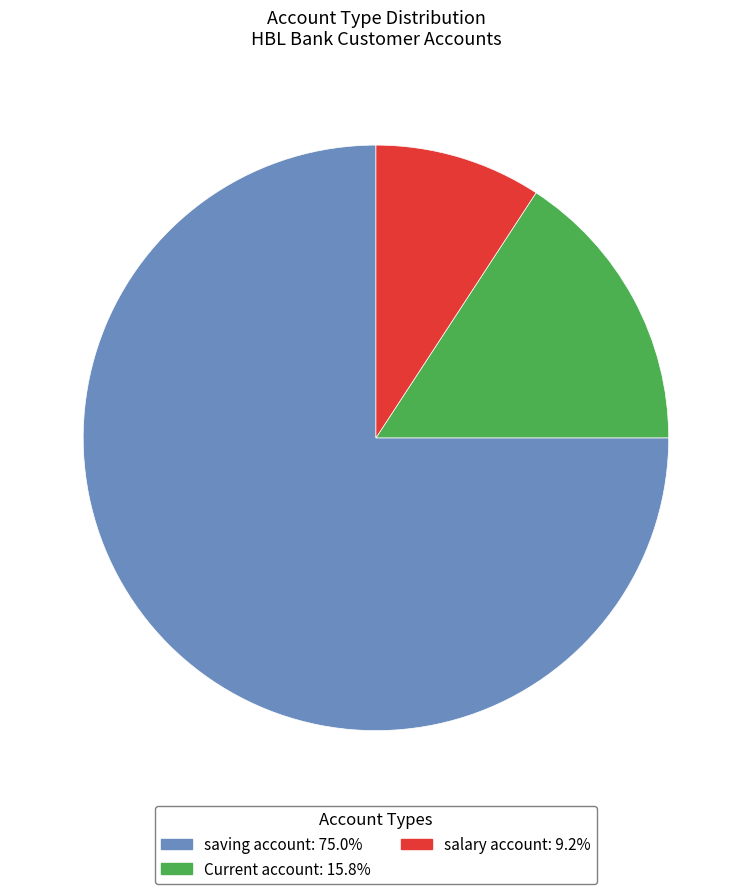

Does any single category account for the majority?

Yes